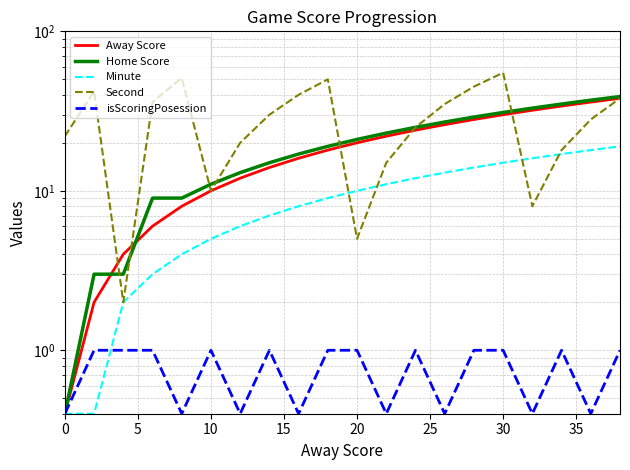

The Minute series shows 6.7 at 17. True or false?

False